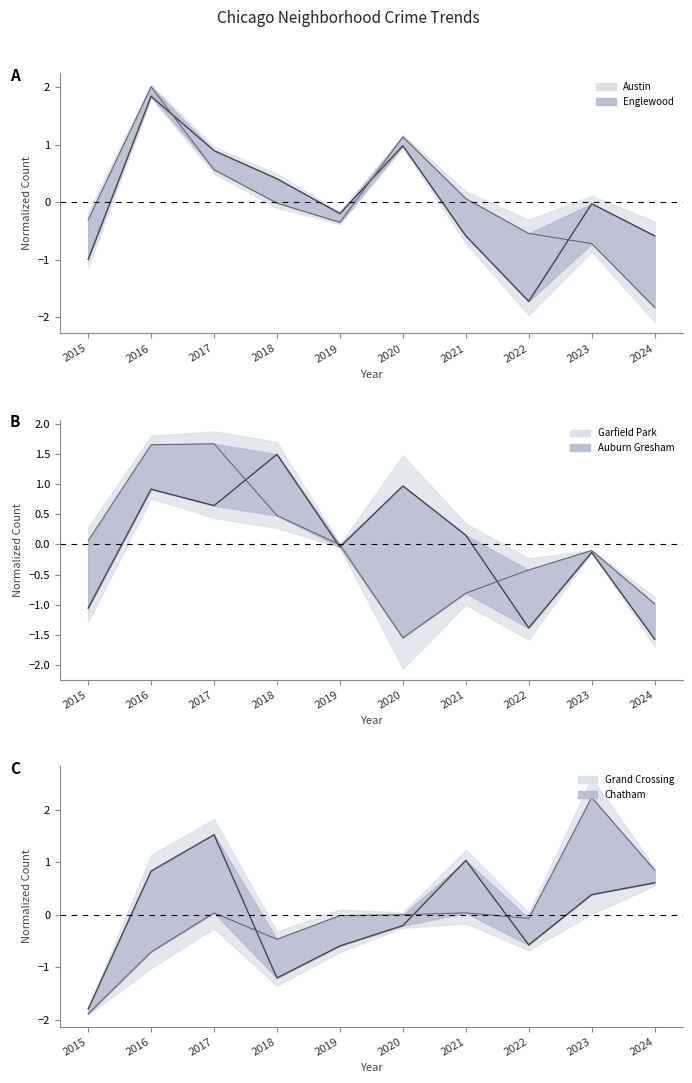

What is the minimum value for Garfield Park line?

-1.6